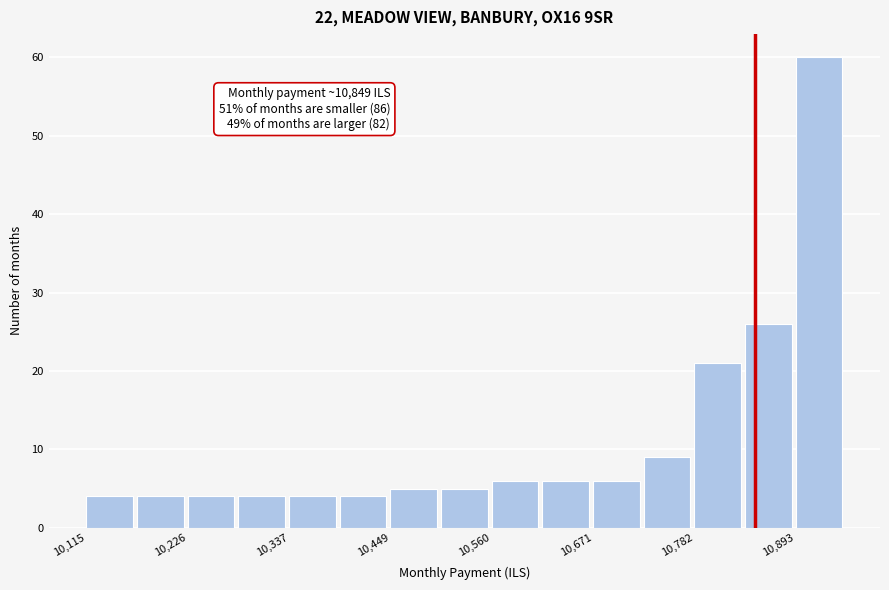

Around what value on the x-axis is the tallest bar? Give the approximate position of its centre, as read against the axis.

10920